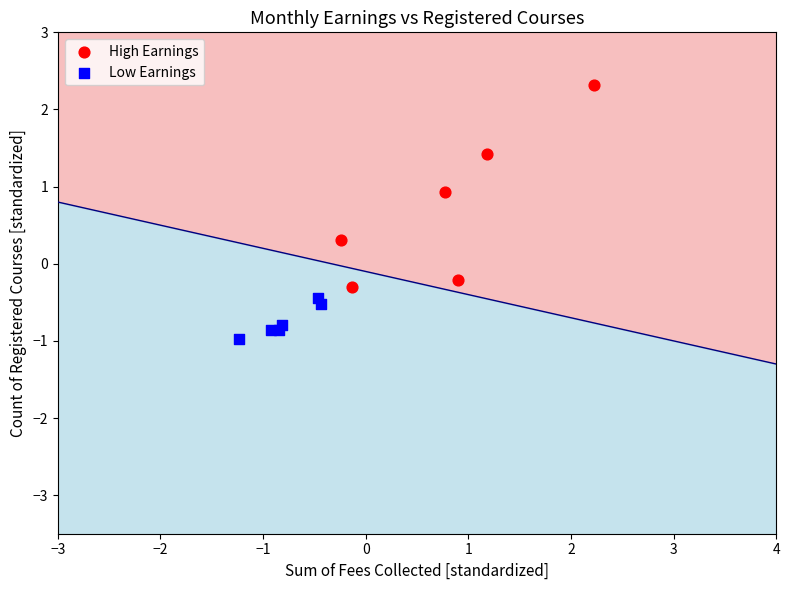

Which series reaches the maximum Y coordinate?

High Earnings